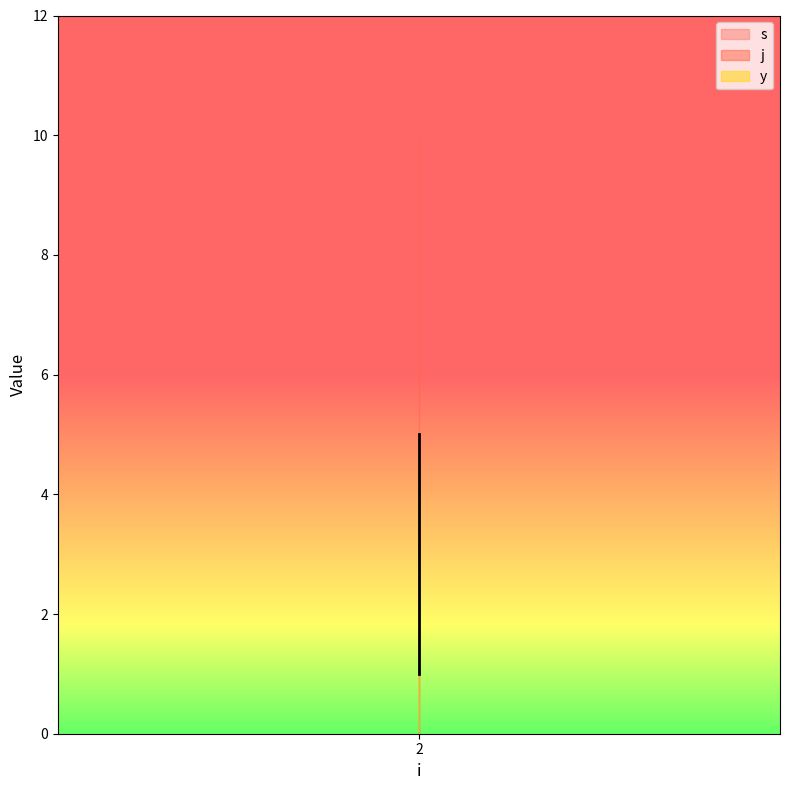

True or false: s_line has a value of 1 at 2.

False